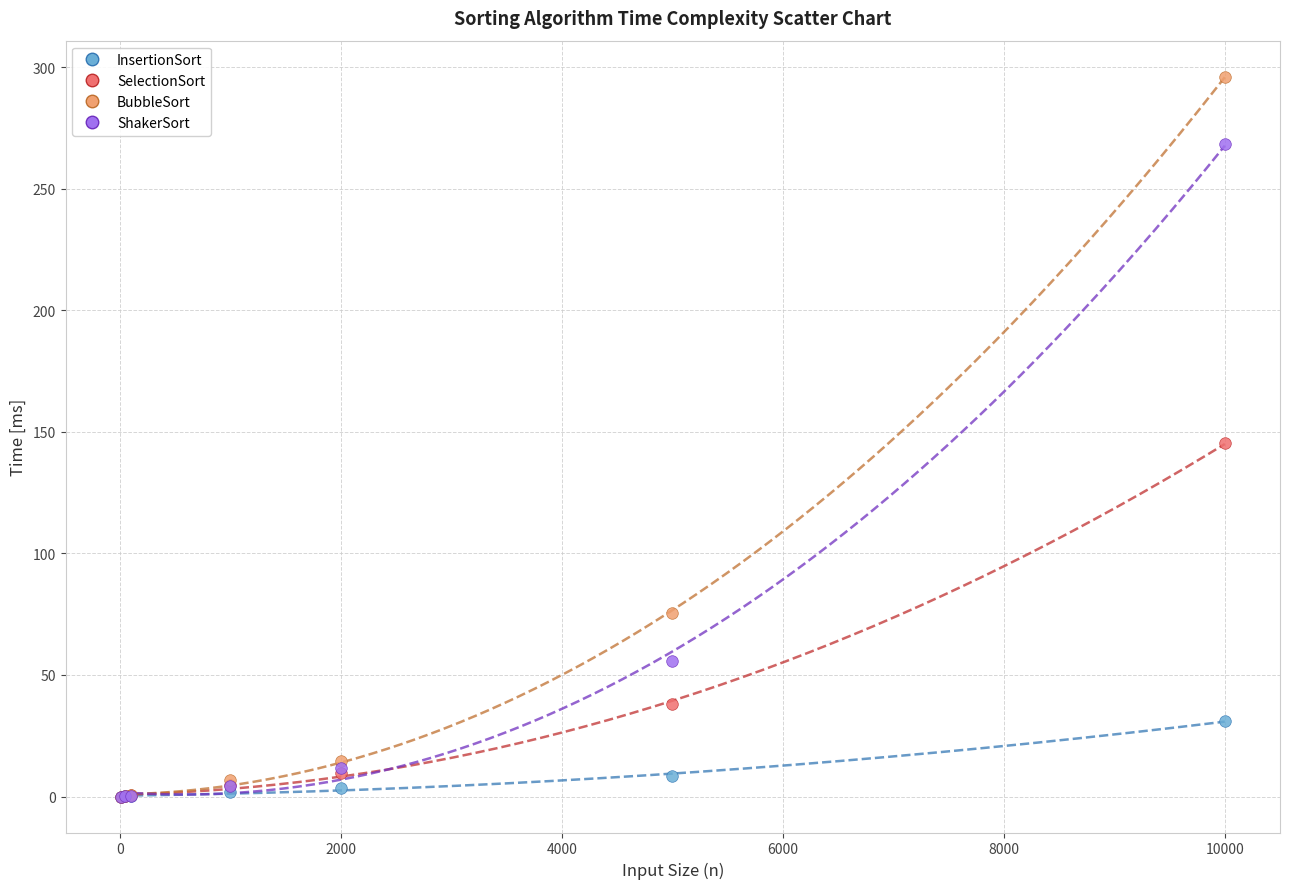

What are all the series names shown in the legend?

InsertionSort, SelectionSort, BubbleSort, ShakerSort